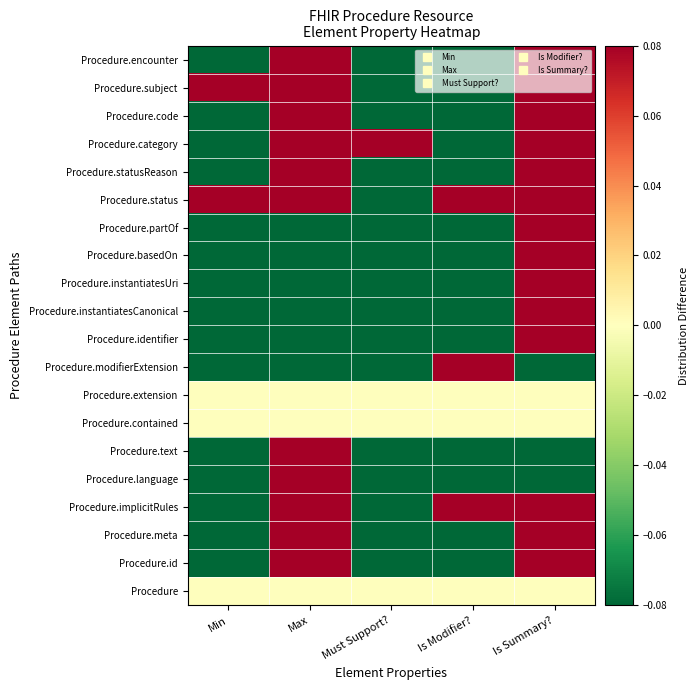

At which category is the sum across all series the highest?

Is Summary?